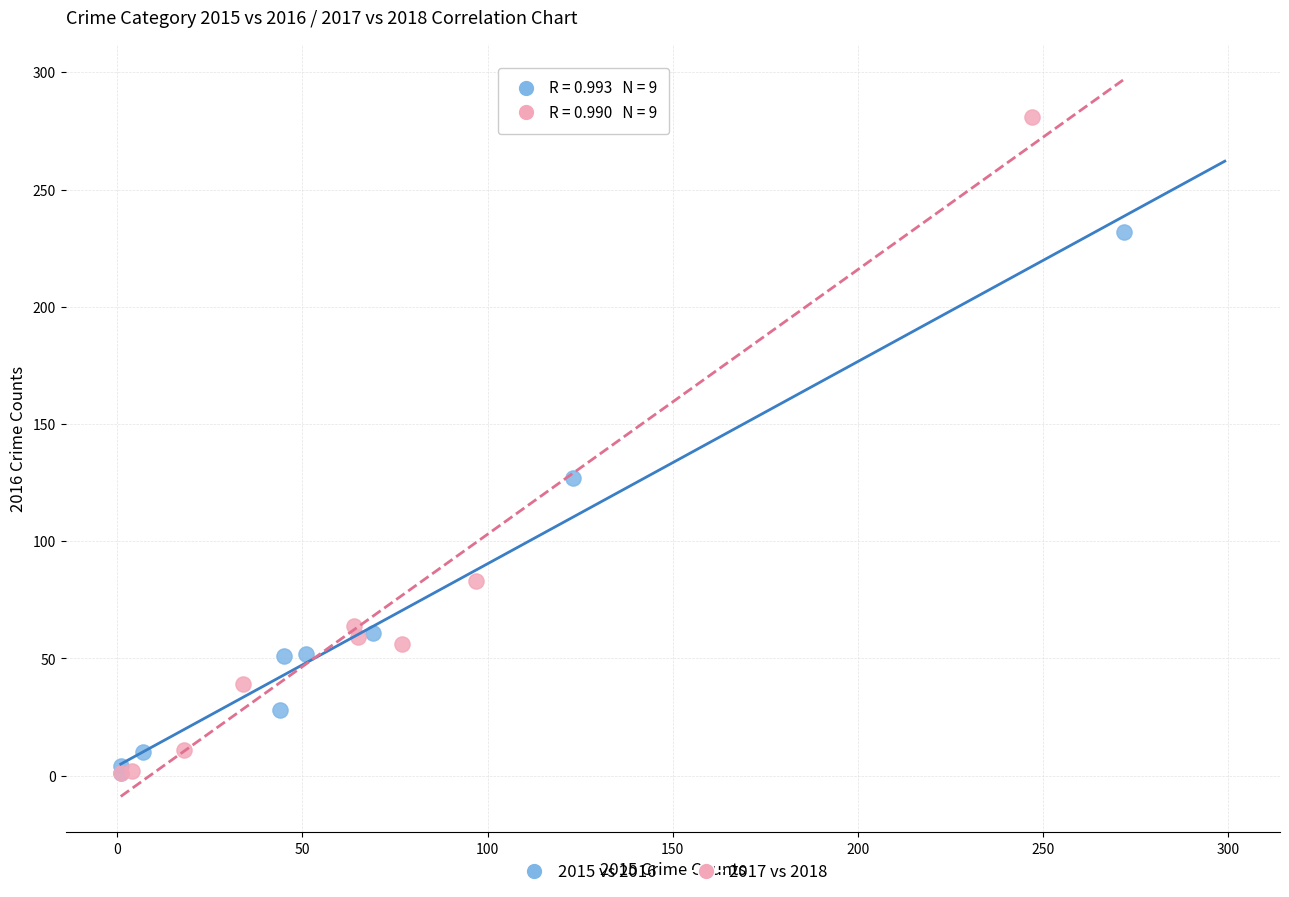

Which series has the widest spread of Y values?

2017 vs 2018